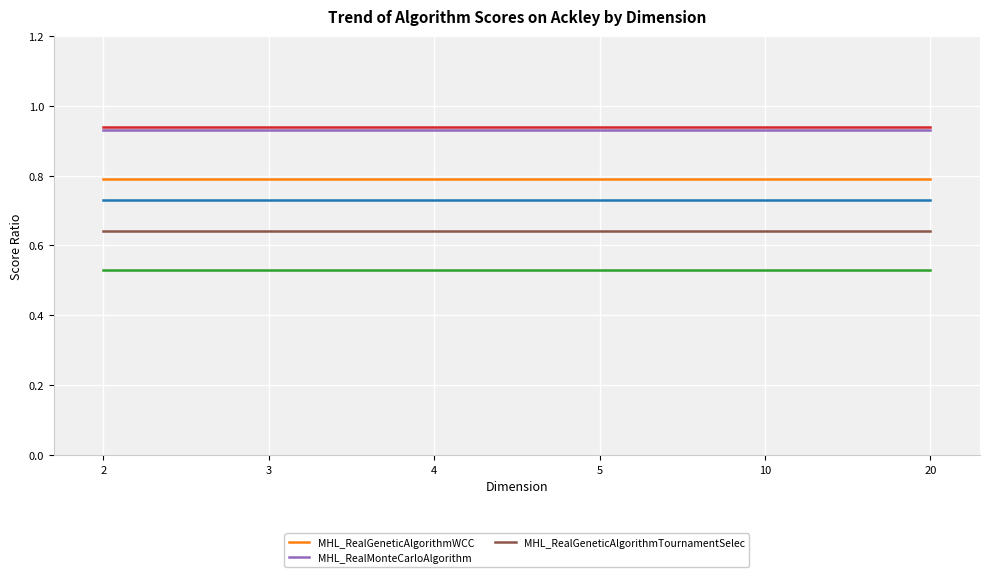

Count the number of data series in this chart.

3